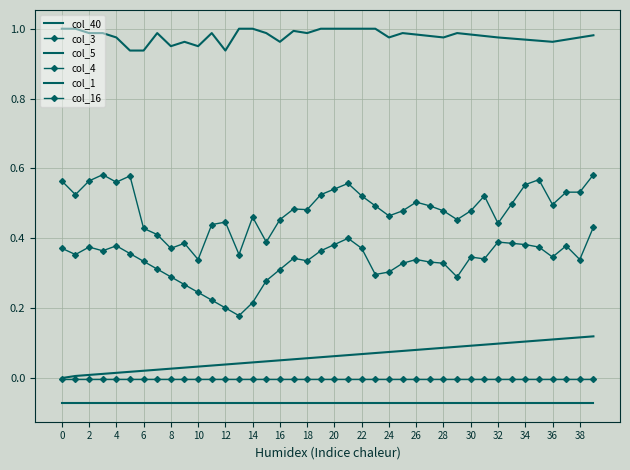

Reading left to right, what are all the values shown in this chart?

col_40: 0.0	0.0	0.0	0.0	0.0	0.0	0.0	0.0	0.0	0.0	0.0	0.0	0.0	0.0	0.0	0.0	0.1	0.1	0.1	0.1	0.1	0.1	0.1	0.1	0.1	0.1	0.1	0.1	0.1	0.1	0.1	0.1	0.1	0.1	0.1	0.1	0.1	0.1	0.1	0.1
col_3: 0.6	0.5	0.6	0.6	0.6	0.6	0.4	0.4	0.4	0.4	0.3	0.4	0.4	0.4	0.5	0.4	0.5	0.5	0.5	0.5	0.5	0.6	0.5	0.5	0.5	0.5	0.5	0.5	0.5	0.5	0.5	0.5	0.4	0.5	0.6	0.6	0.5	0.5	0.5	0.6
col_5: -0.1	-0.1	-0.1	-0.1	-0.1	-0.1	-0.1	-0.1	-0.1	-0.1	-0.1	-0.1	-0.1	-0.1	-0.1	-0.1	-0.1	-0.1	-0.1	-0.1	-0.1	-0.1	-0.1	-0.1	-0.1	-0.1	-0.1	-0.1	-0.1	-0.1	-0.1	-0.1	-0.1	-0.1	-0.1	-0.1	-0.1	-0.1	-0.1	-0.1
col_4: 0.4	0.4	0.4	0.4	0.4	0.4	0.3	0.3	0.3	0.3	0.2	0.2	0.2	0.2	0.2	0.3	0.3	0.3	0.3	0.4	0.4	0.4	0.4	0.3	0.3	0.3	0.3	0.3	0.3	0.3	0.3	0.3	0.4	0.4	0.4	0.4	0.3	0.4	0.3	0.4
col_1: 1.0	1.0	1.0	1.0	1.0	0.9	0.9	1.0	1.0	1.0	1.0	1.0	0.9	1.0	1.0	1.0	1.0	1.0	1.0	1.0	1.0	1.0	1.0	1.0	1.0	1.0	1.0	1.0	1.0	1.0	1.0	1.0	1.0	1.0	1.0	1.0	1.0	1.0	1.0	1.0
col_16: -0.0	-0.0	-0.0	-0.0	-0.0	-0.0	-0.0	-0.0	-0.0	-0.0	-0.0	-0.0	-0.0	-0.0	-0.0	-0.0	-0.0	-0.0	-0.0	-0.0	-0.0	-0.0	-0.0	-0.0	-0.0	-0.0	-0.0	-0.0	-0.0	-0.0	-0.0	-0.0	-0.0	-0.0	-0.0	-0.0	-0.0	-0.0	-0.0	-0.0